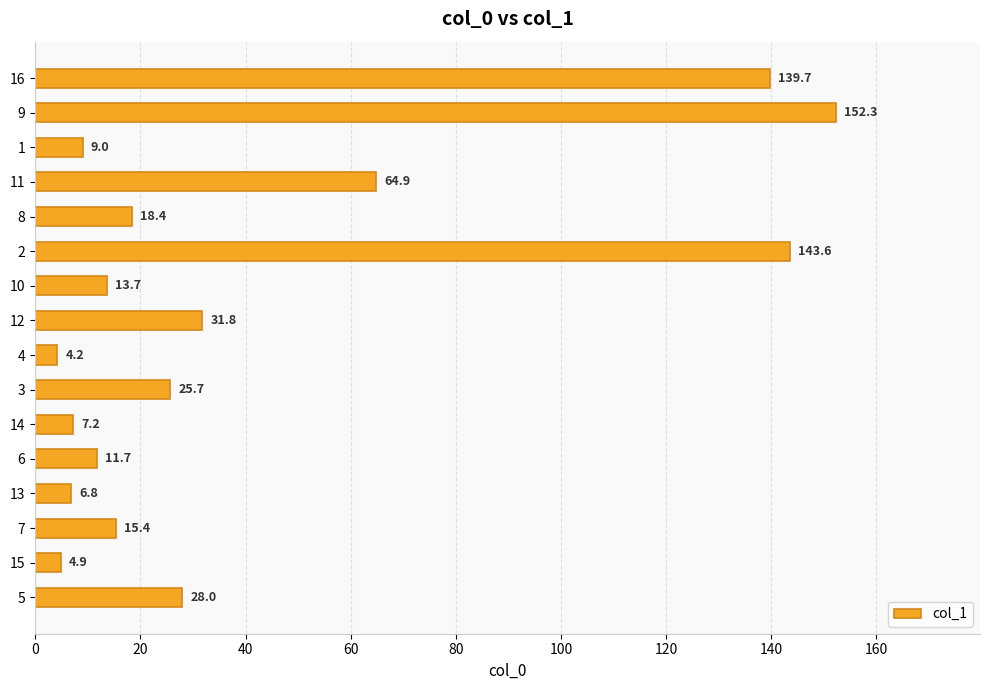

How many values exceed 18?

8